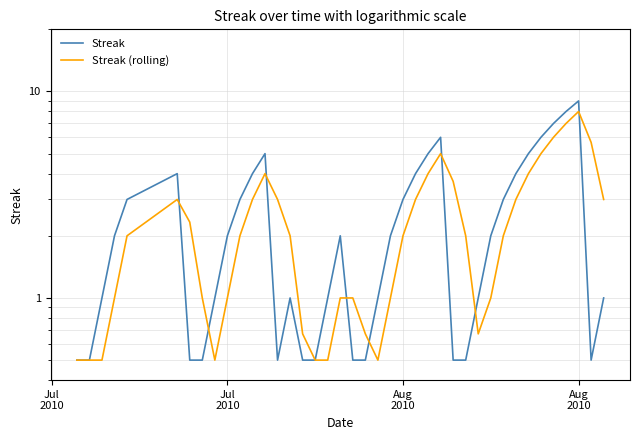

Which series has the largest total across all categories?

Streak